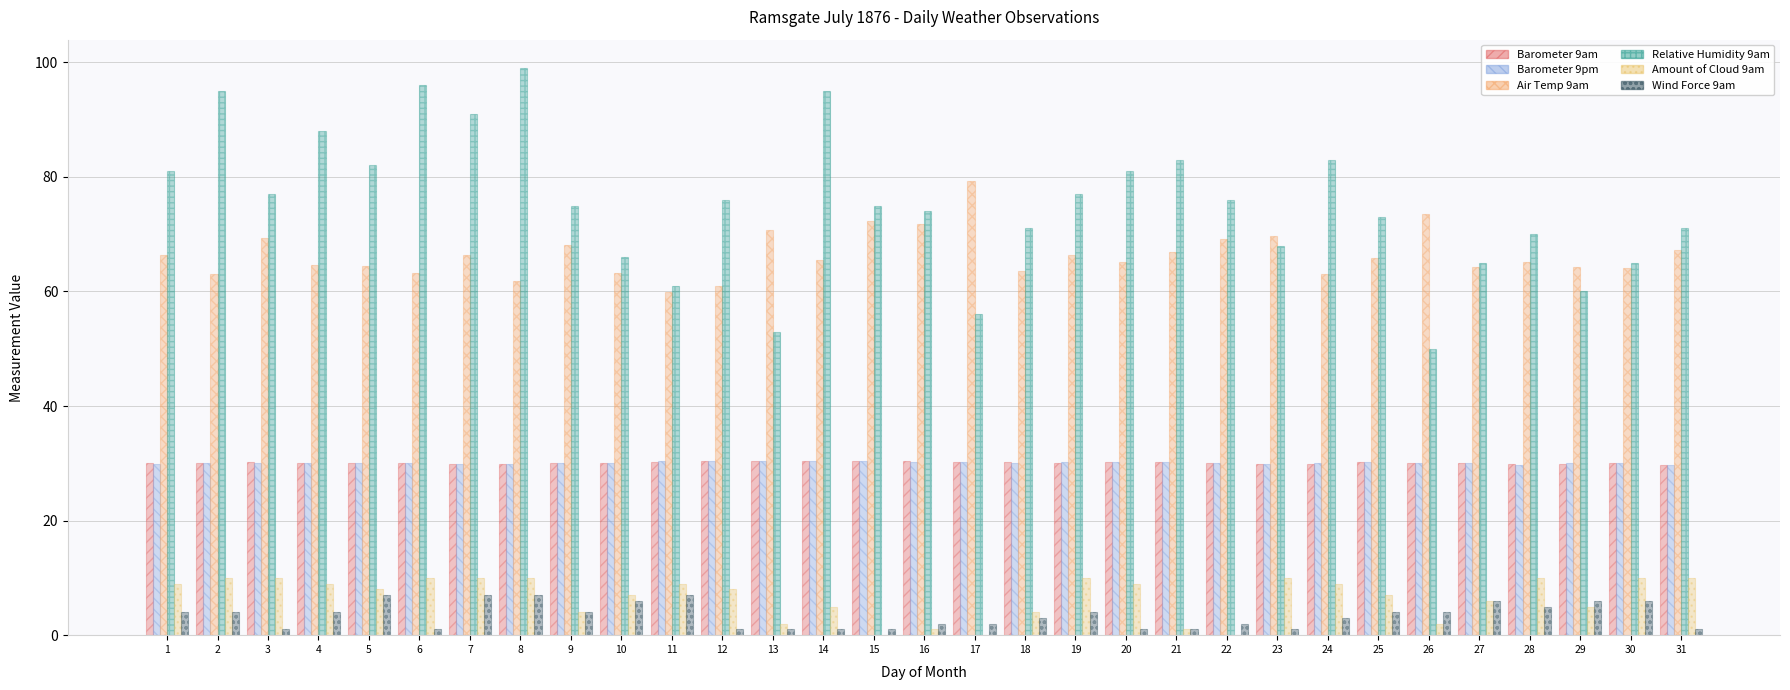

At which label is Barometer 9pm closest to 30?

26